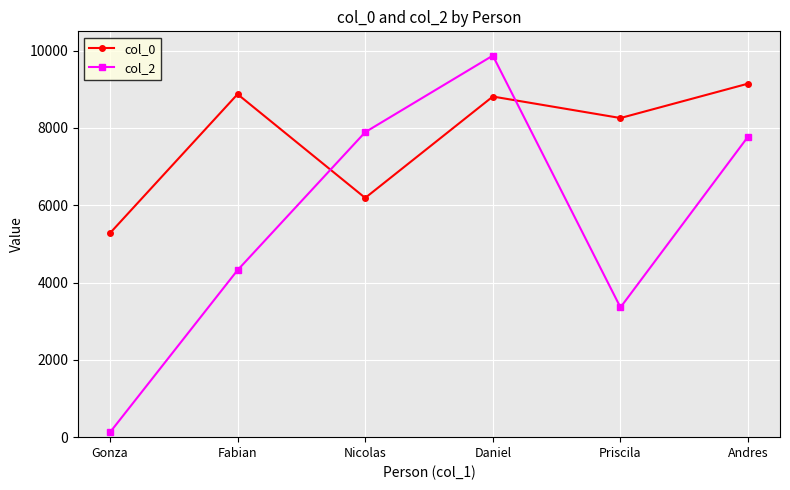

Rank the series by their average value, from highest to lowest.

col_0, col_2